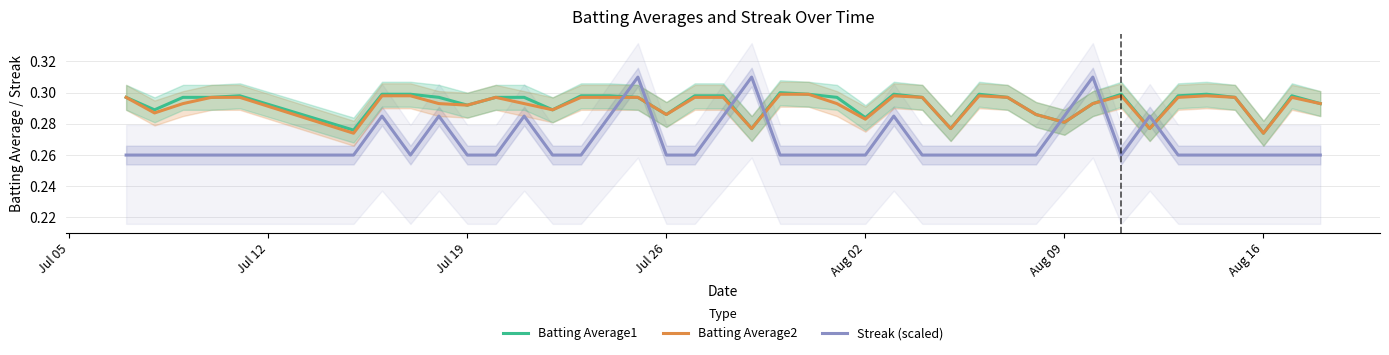

How many intersections are there between Streak (scaled) and Batting Average1?

8